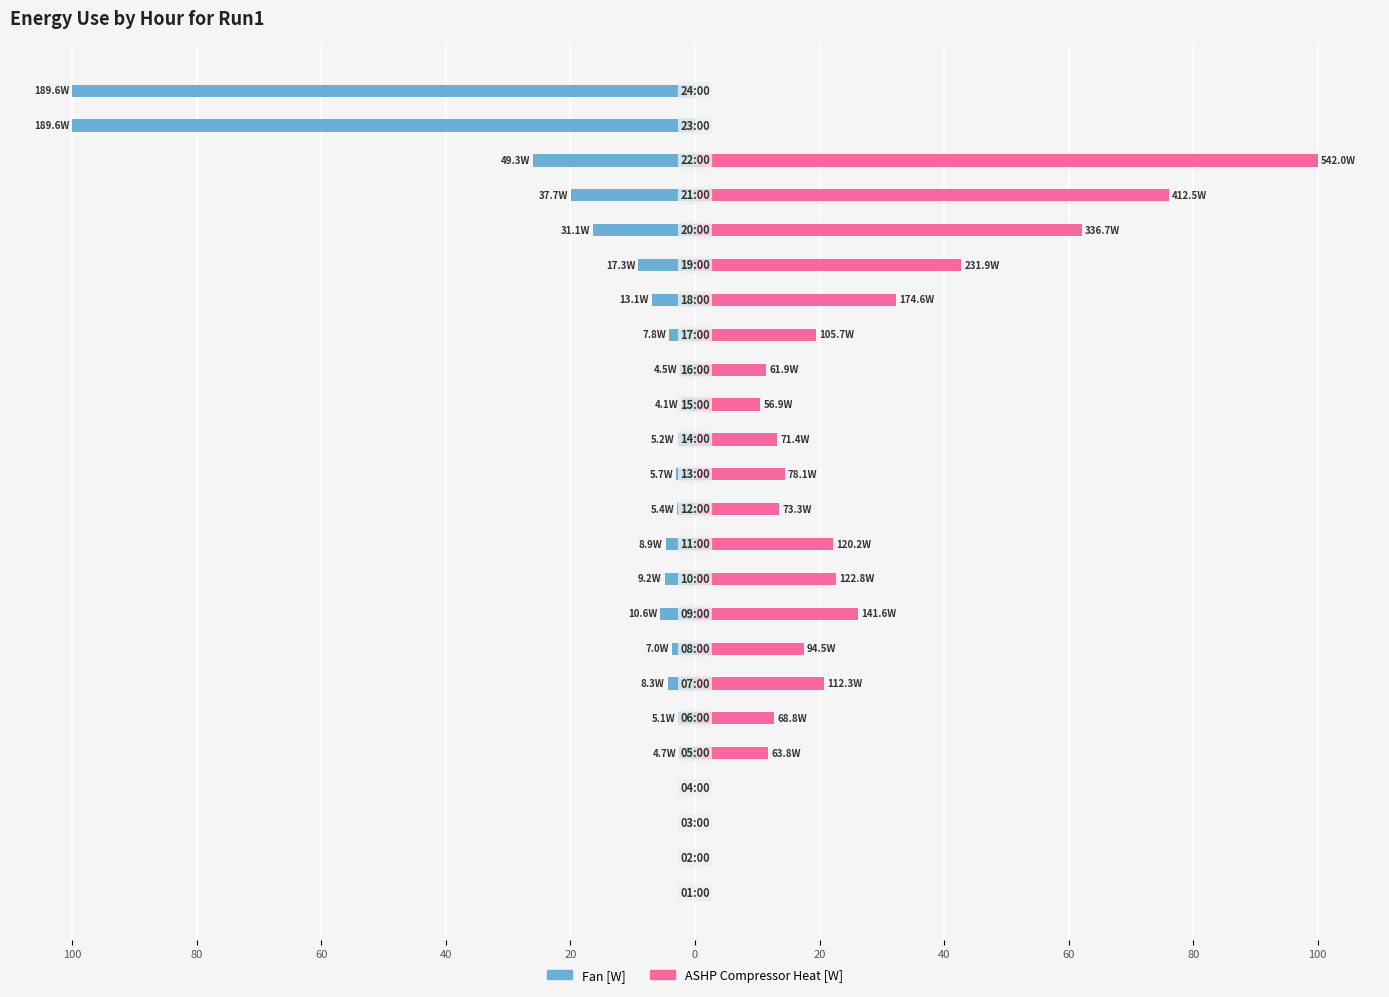

How many bars are there in each group?

2